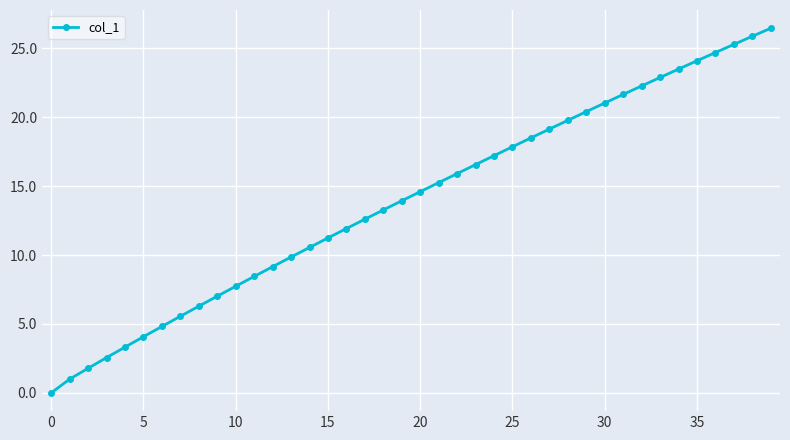

What is the difference between the maximum and second lowest values?

25.5